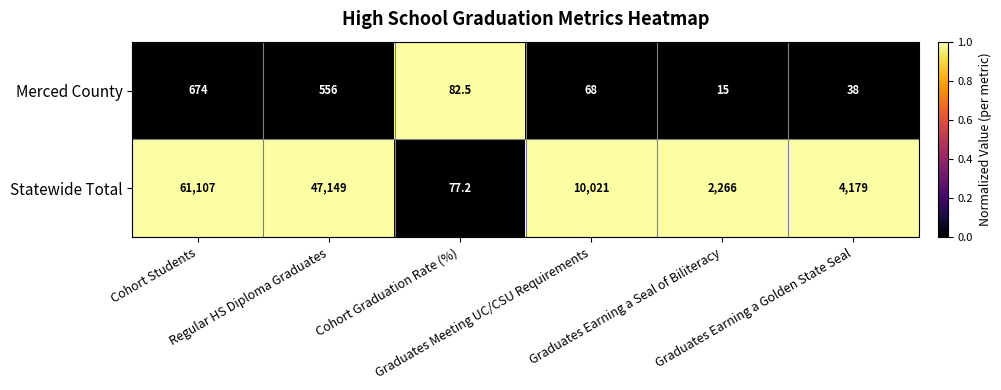

Rank the series by their average value, from lowest to highest.

Merced County, Statewide Total